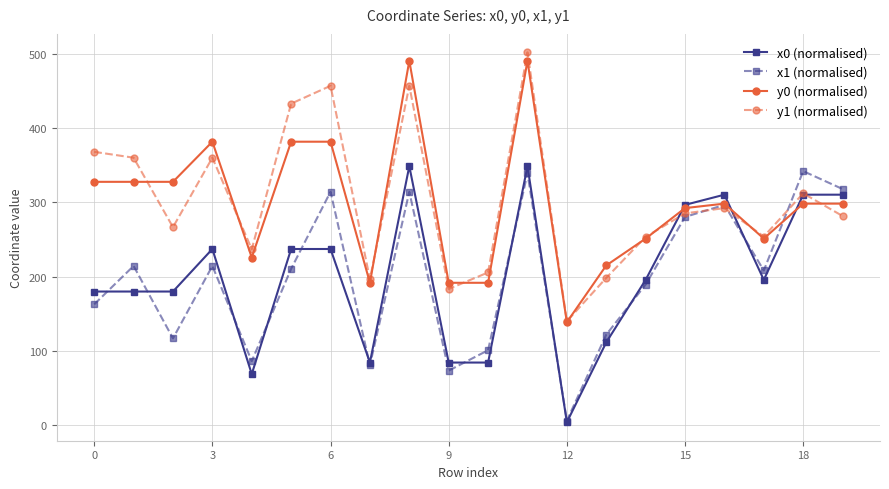

Which series has the largest total across all categories?

y1 (normalised)